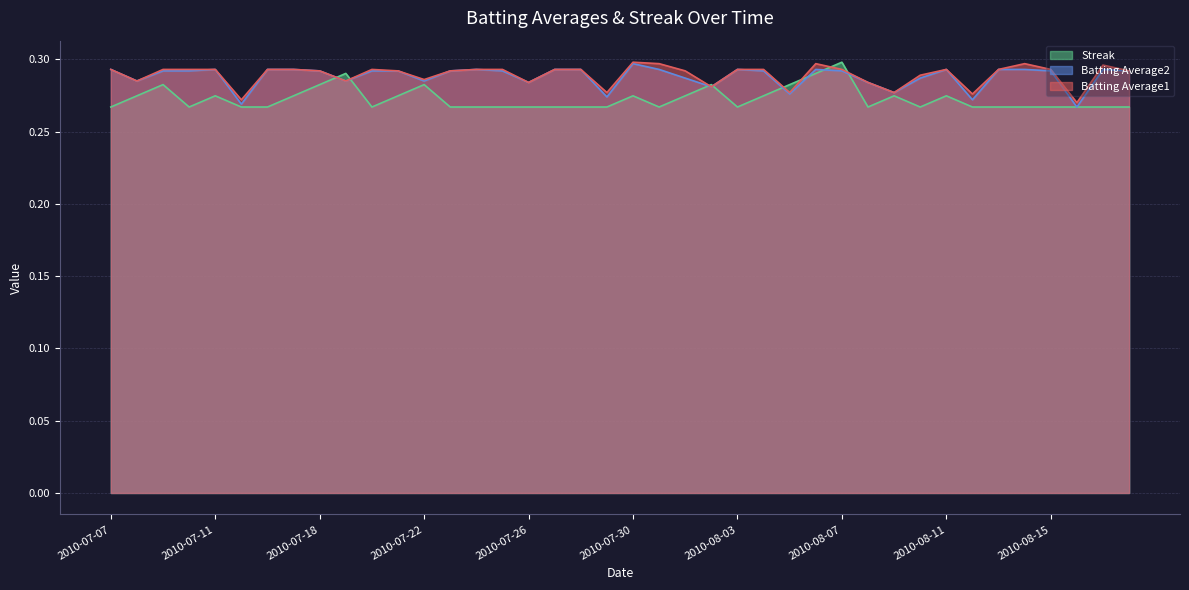

Rank the series by their maximum value, from highest to lowest.

Batting Average1, Streak, Batting Average2